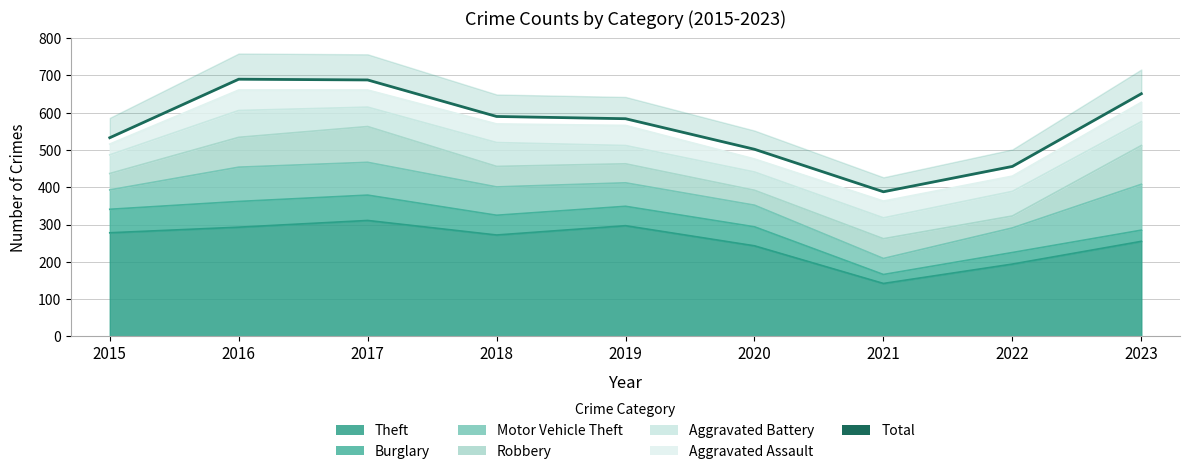

Count the number of data series in this chart.

1